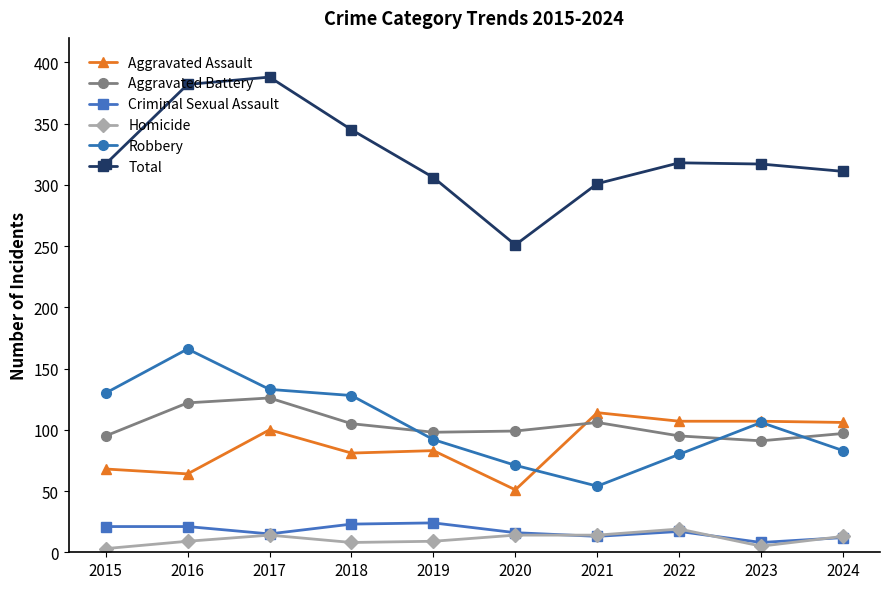

At which label does Robbery reach its minimum?

2021